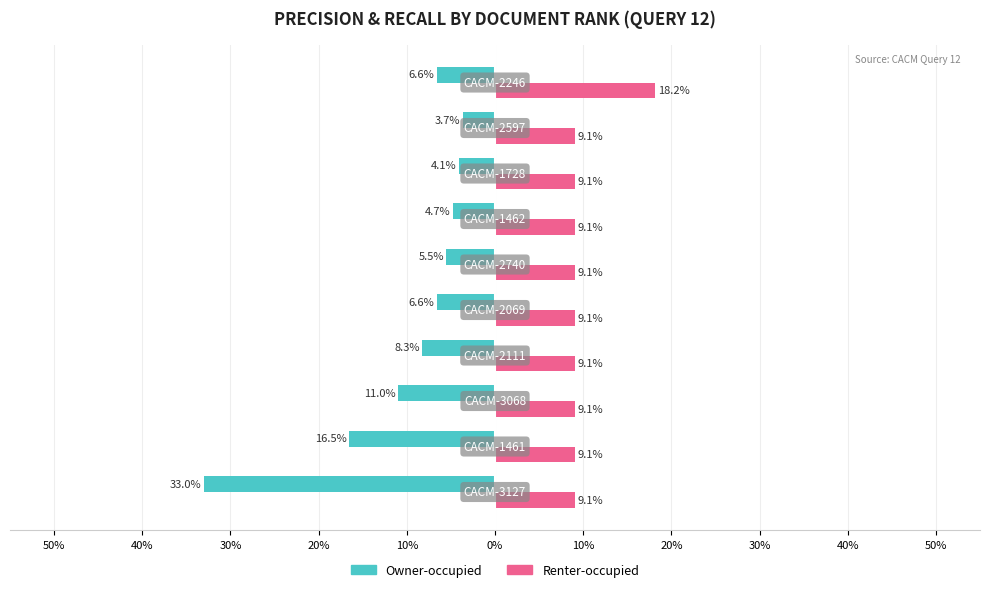

What are all the series names shown in the legend?

Owner-occupied, Renter-occupied